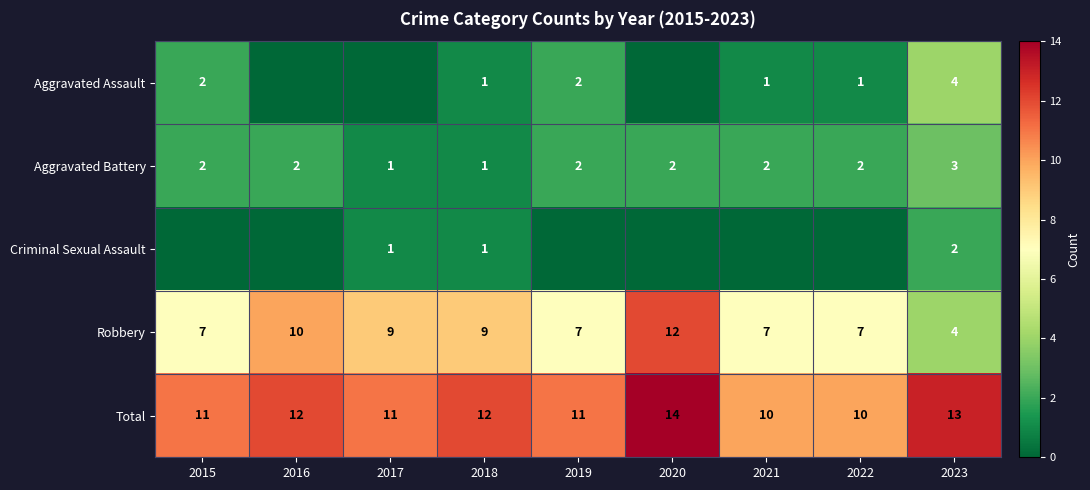

Count the Aggravated Battery values in the range 2 to 3.

7